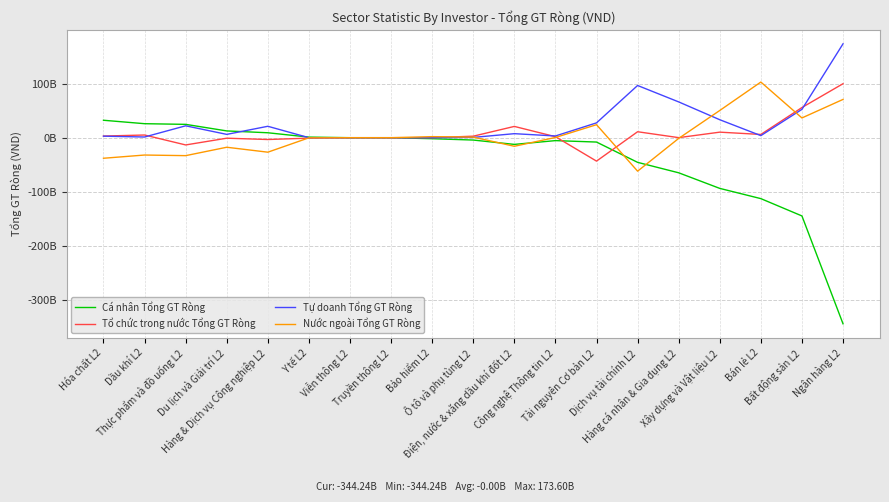

What is the sum of the Nước ngoài Tổng GT Ròng values at Bảo hiểm L2 and Tài nguyên Cơ bản L2?

25971872300